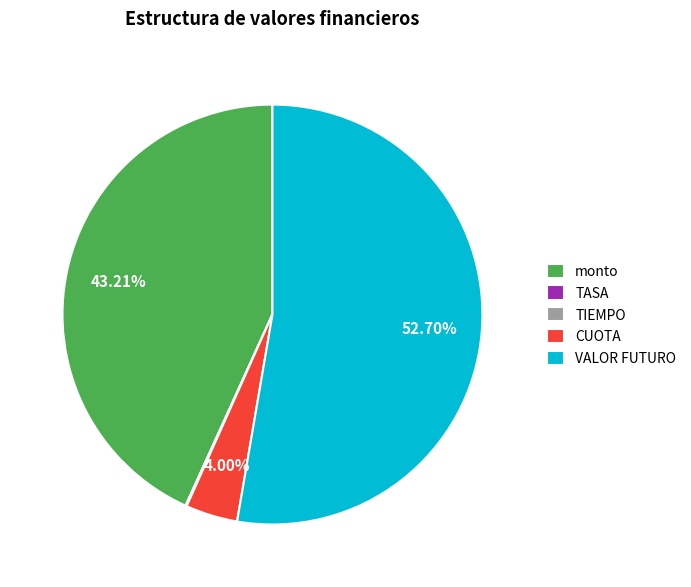

Which category has the biggest portion of the pie?

VALOR FUTURO